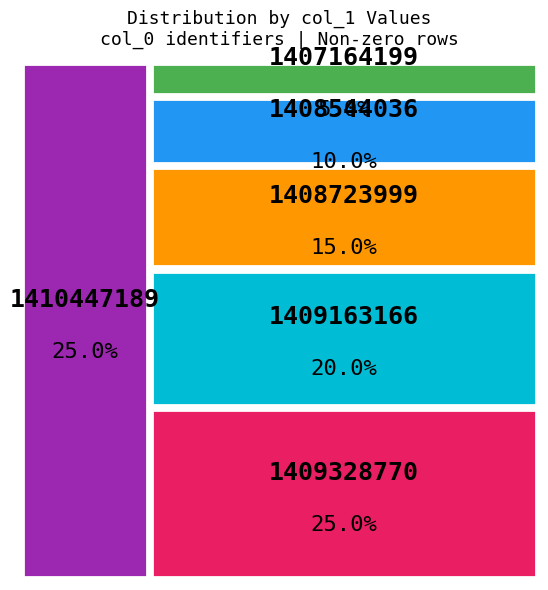

Approximately how many times larger is the value at 1408544036 compared to 1407164199?

2.0